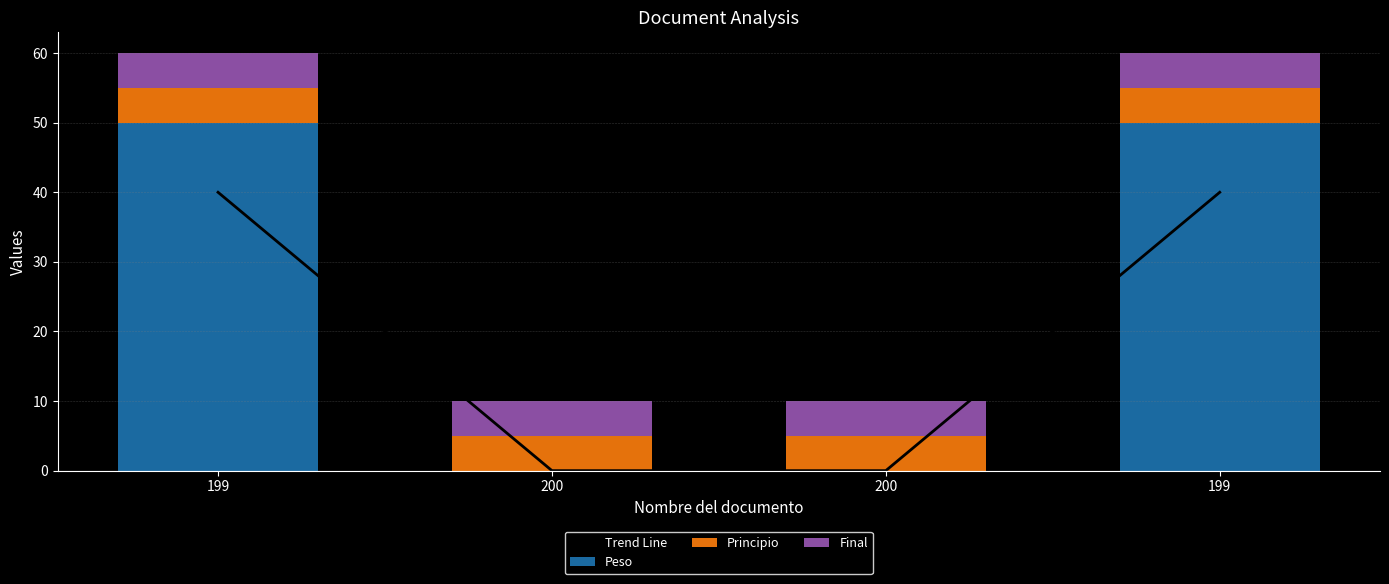

At which label does Trend Line reach its peak?

199